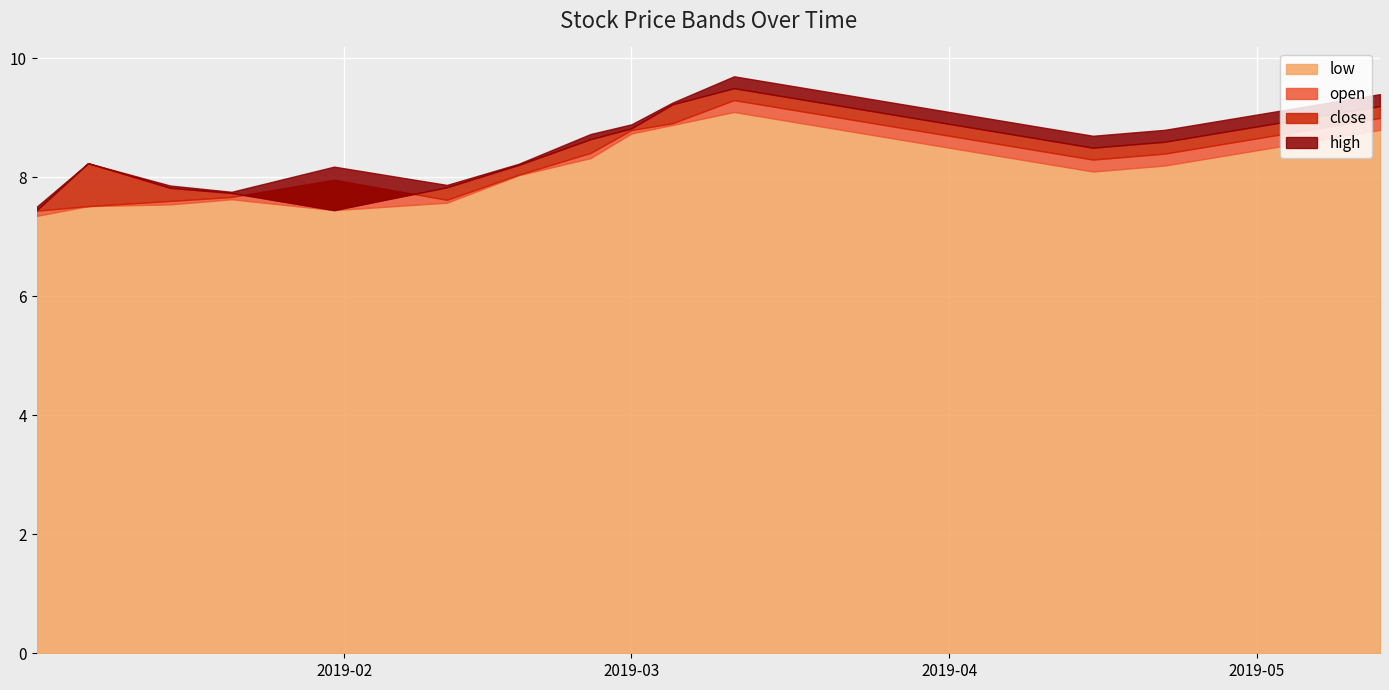

At 2019-03-11, list the series in order from smallest to largest.

low, open, close, high